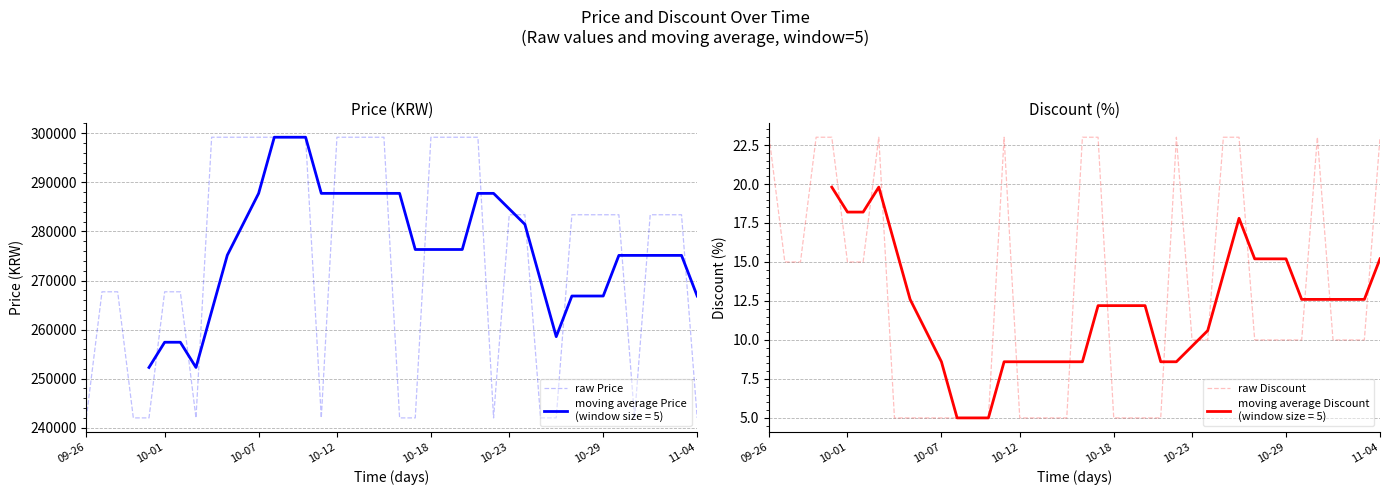

What is the highest value of the raw Price series?

299200